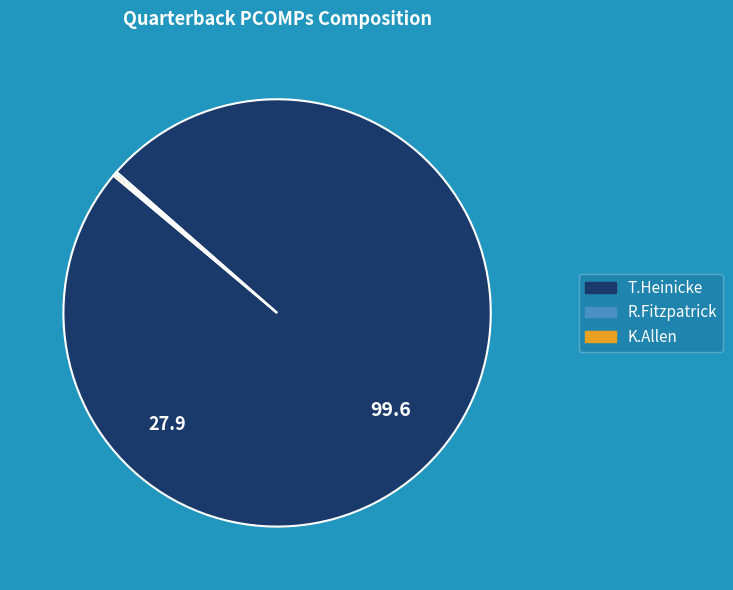

Is T.Heinicke the majority of the pie?

Yes